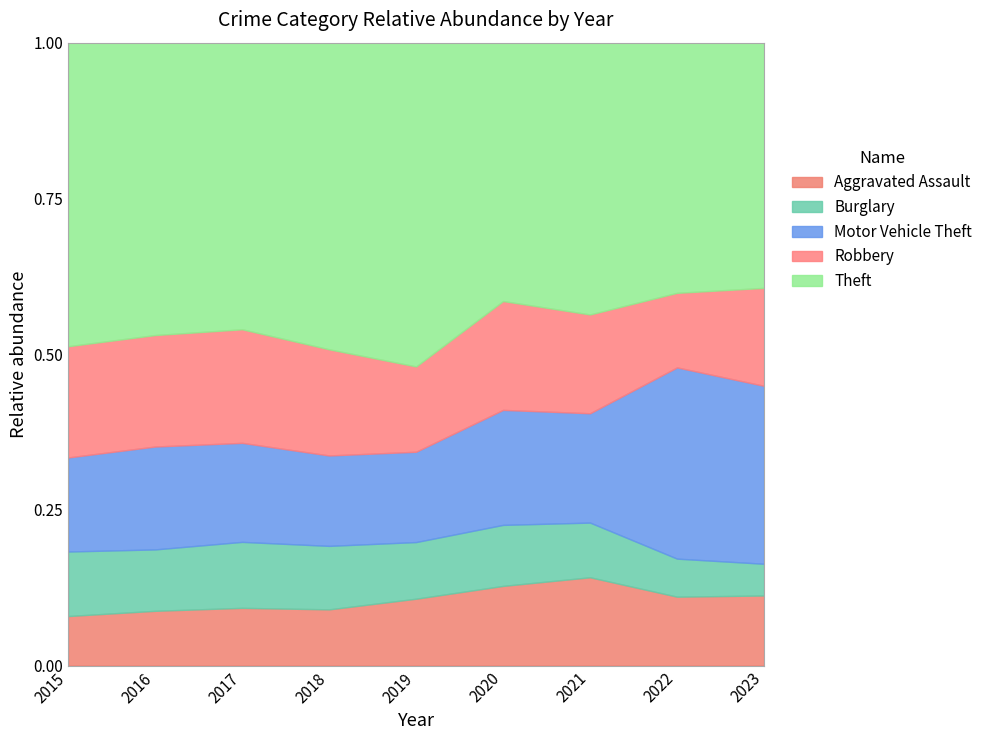

How many values in the Aggravated Assault series are below 452?

4